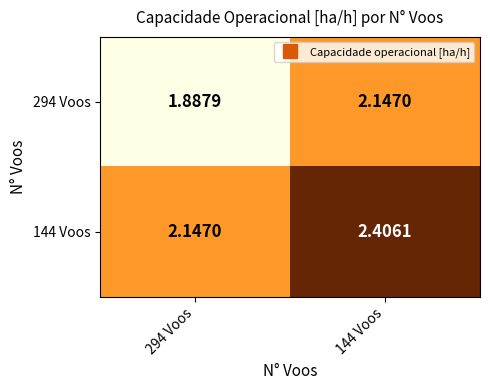

Is the value of 294 Voos at 144 Voos greater than the value of 144 Voos at 144 Voos?

No